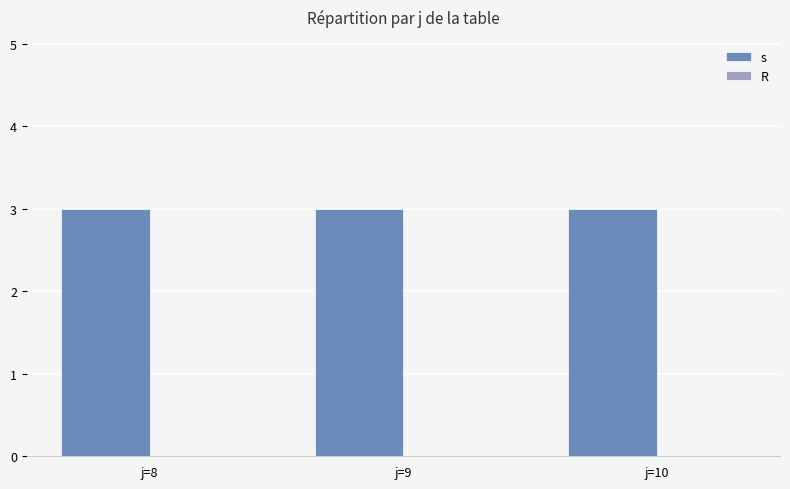

What is the difference between the highest and lowest values at j=10?

3